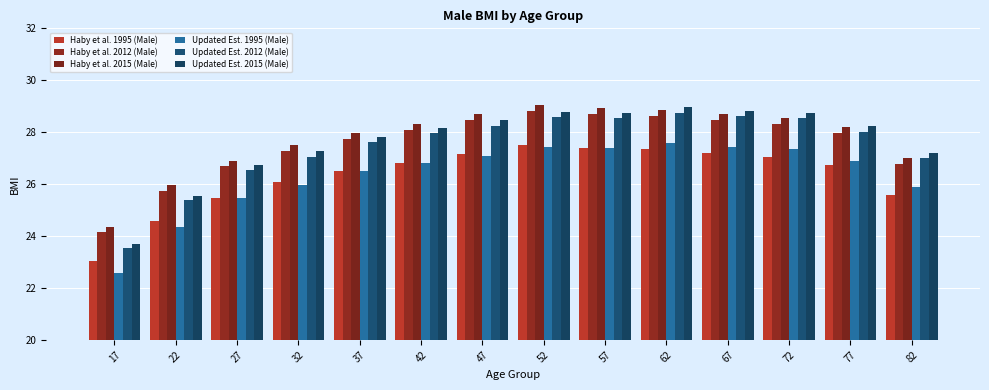

Are the bars grouped side by side (vs. stacked)?

Yes